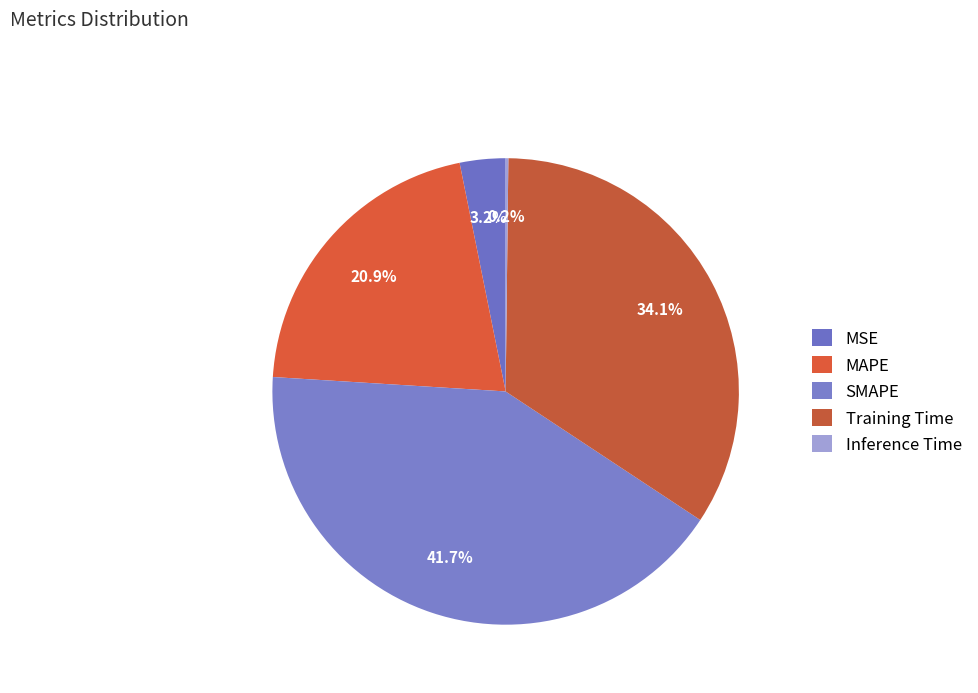

Which category has the smallest portion of the pie?

Inference Time